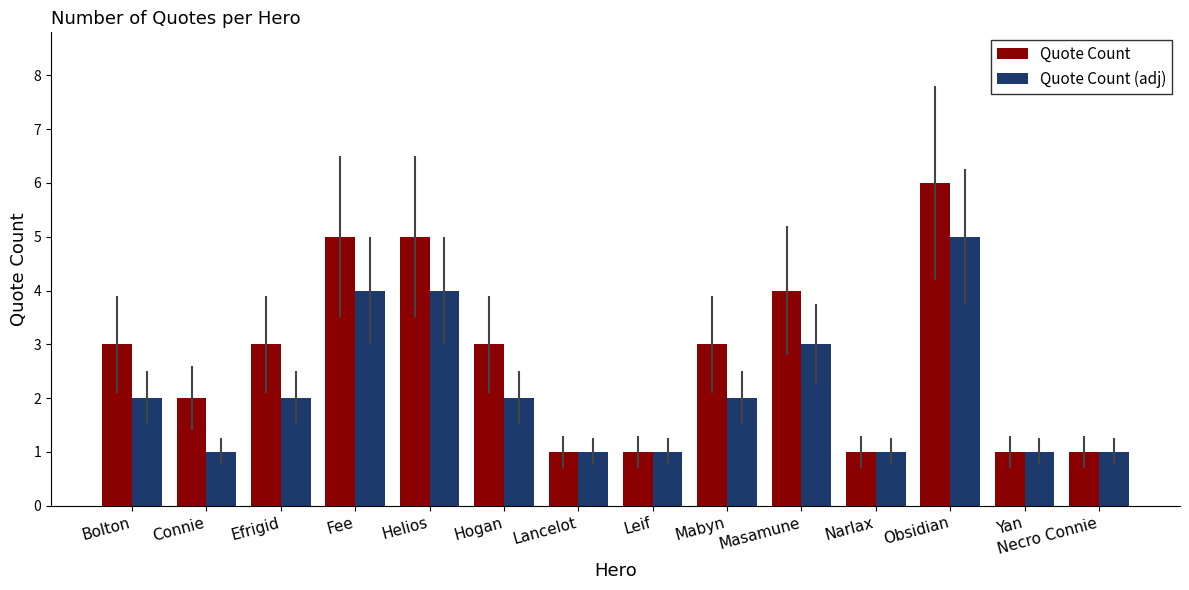

Is it true that Quote Count (adj) equals 1 at Narlax?

True